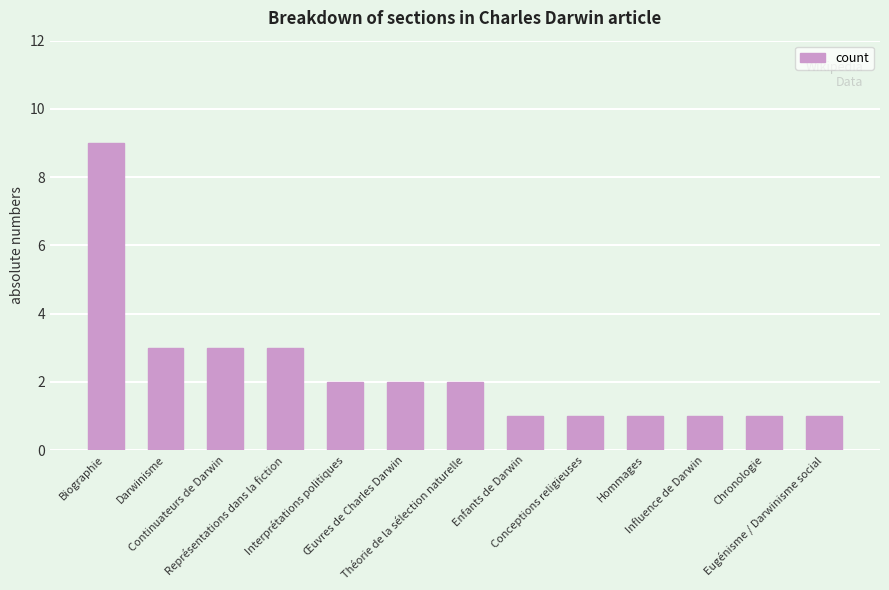

What is the value of the 12th bar from the left?

1